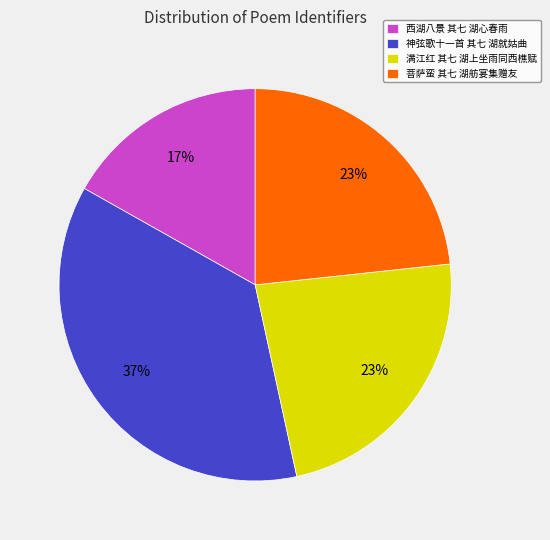

To the nearest percent, what is the combined percentage of 菩萨蛮 其七 湖舫宴集赠友 and 神弦歌十一首 其七 湖就姑曲?

60%